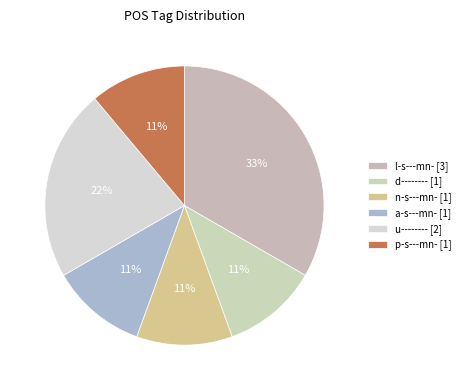

Does any single category account for the majority?

No